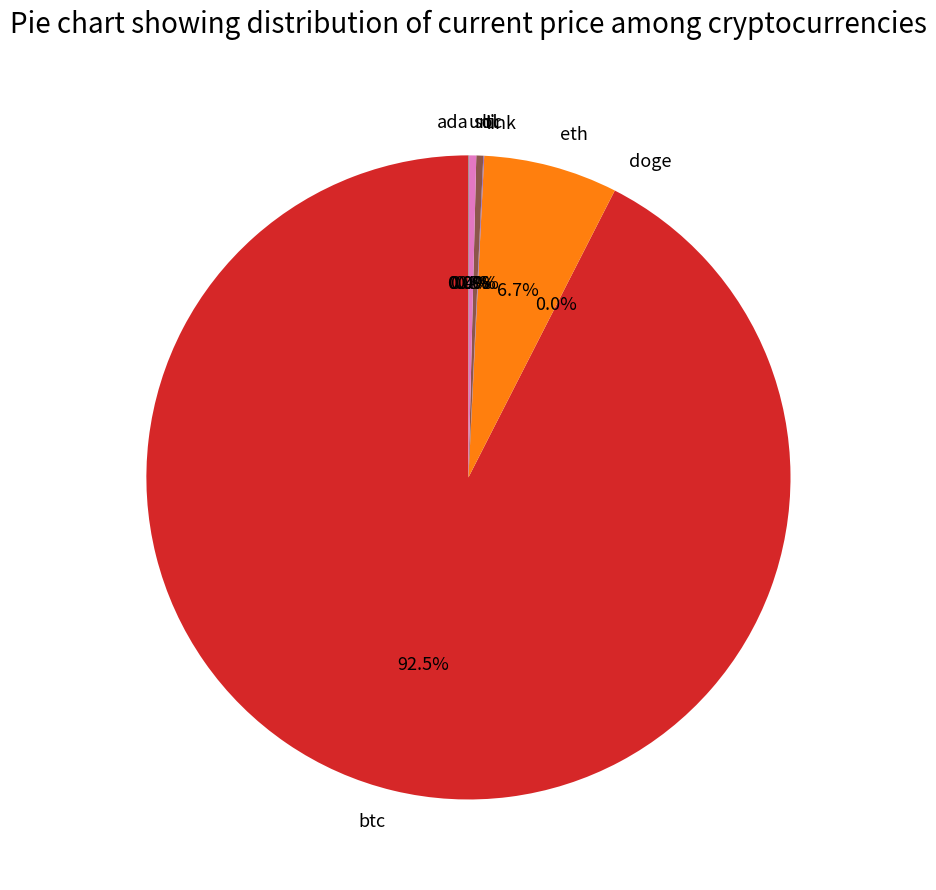

What is the largest slice in the pie chart?

btc